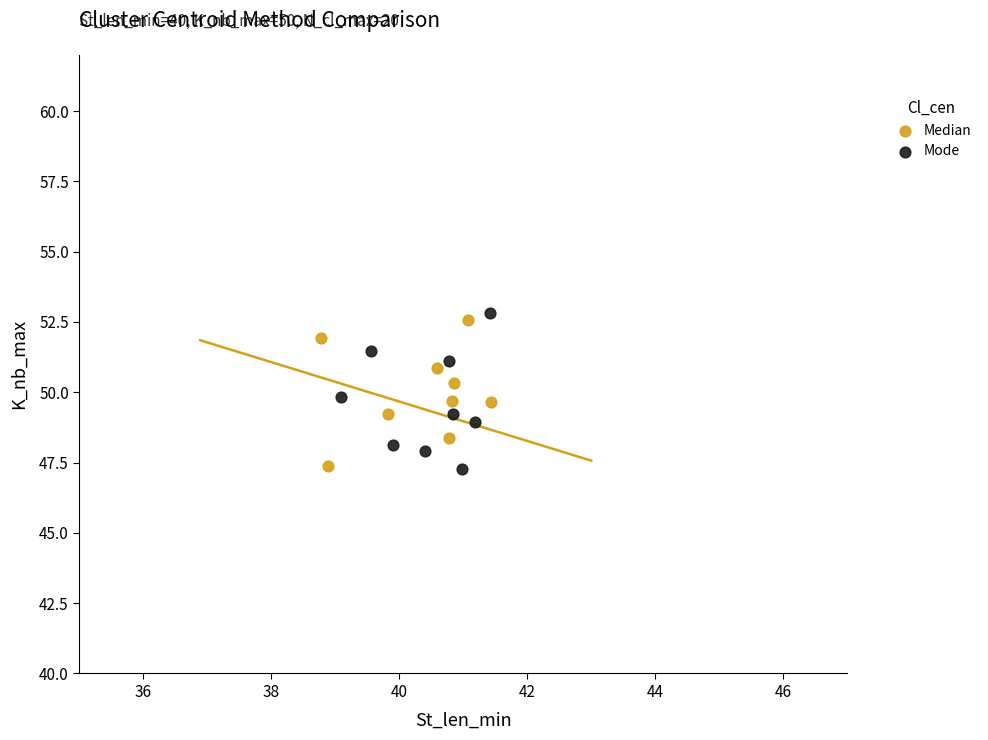

Which series has the widest spread of Y values?

Mode